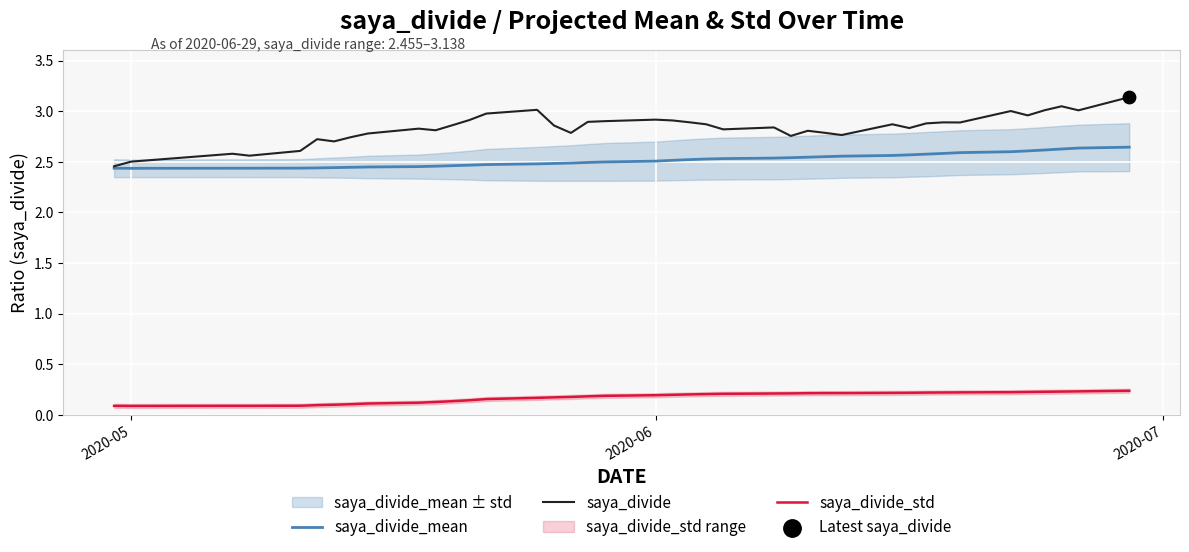

Which series has the largest Y range (max minus min)?

saya_divide